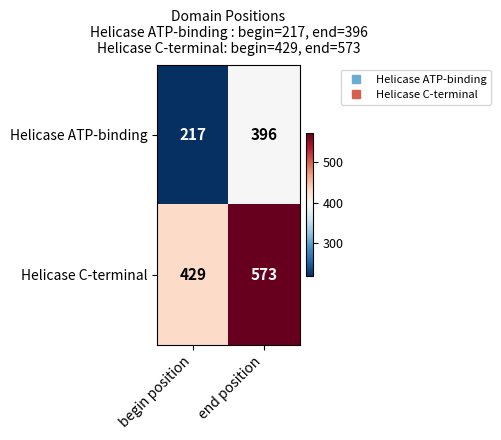

At how many categories does at least one series exceed 293?

2